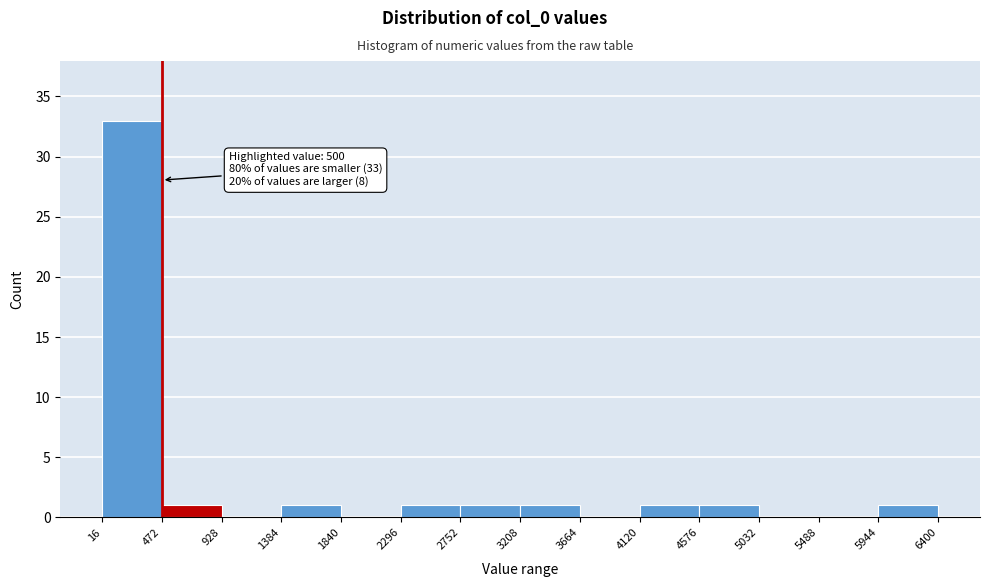

Which range on the x-axis has the tallest bar?

16 to 472